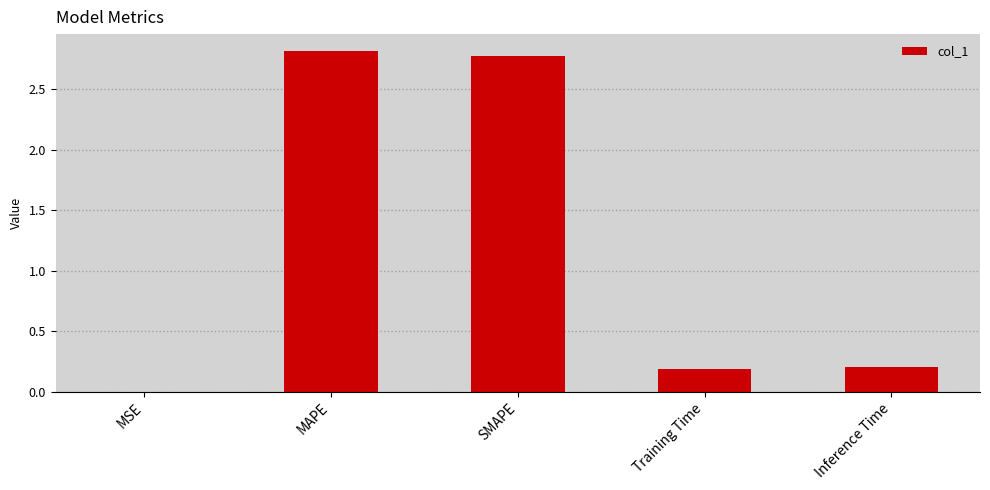

The value at Inference Time is 0.0. True or false?

False